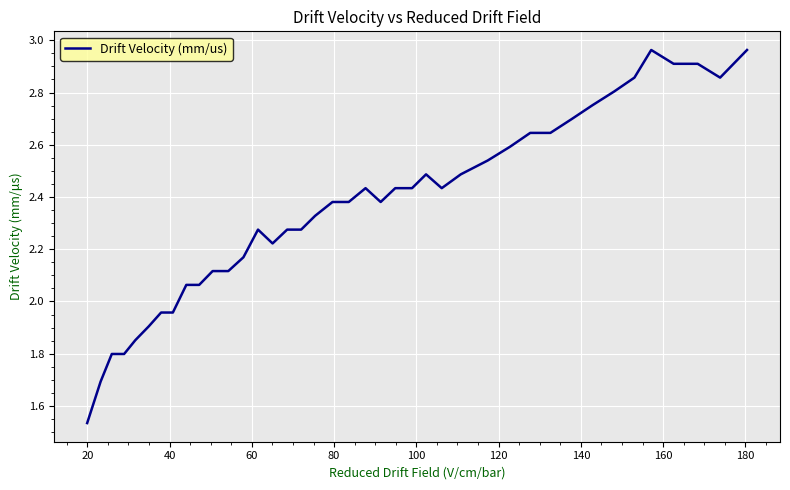

What is the difference between the maximum and minimum values?

1.4